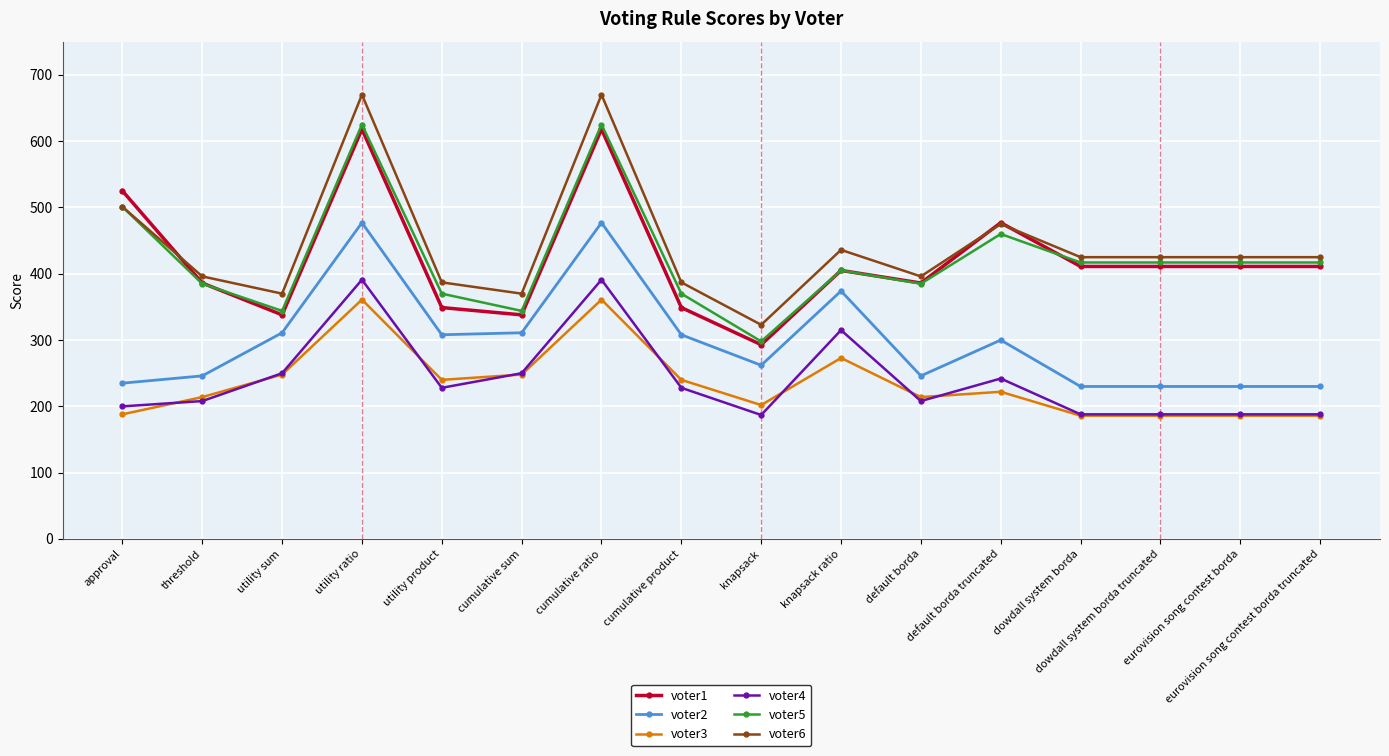

What is the average value of the voter2 series?

298